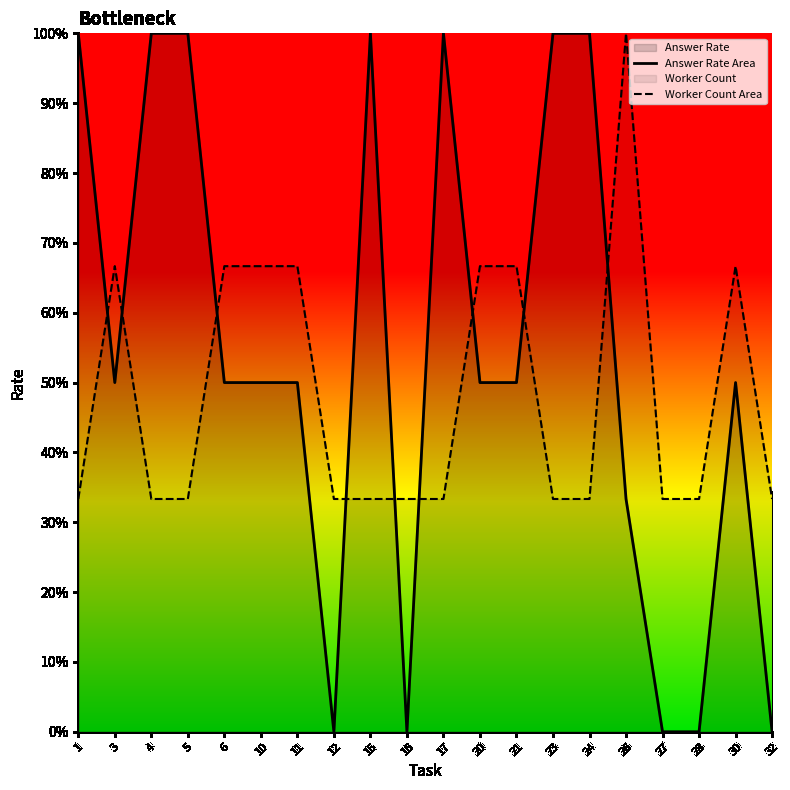

True or false: answer_rate_line and worker_count_line cross at least once.

True